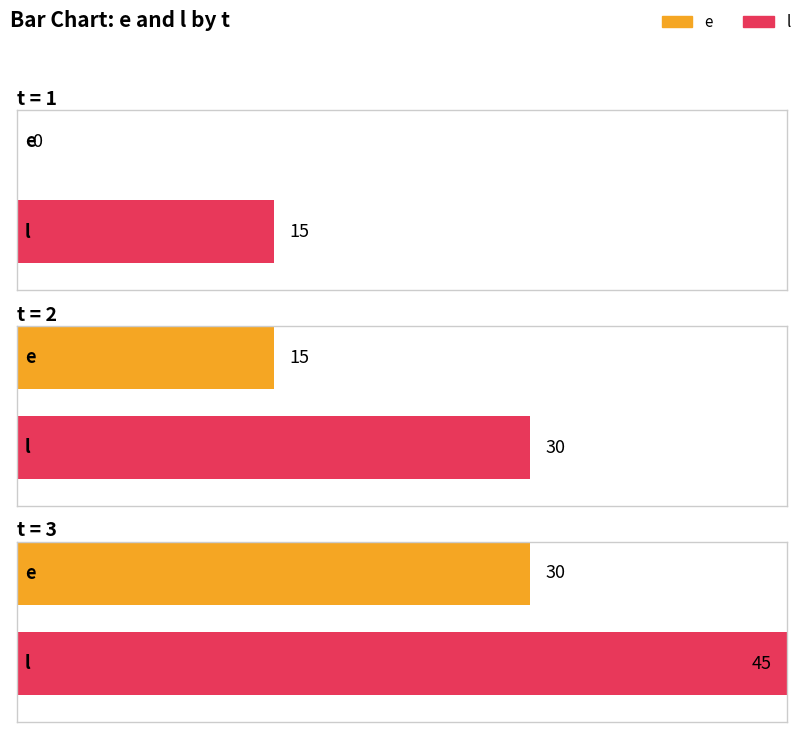

What is the sum of the e values at 3 and 2?

45